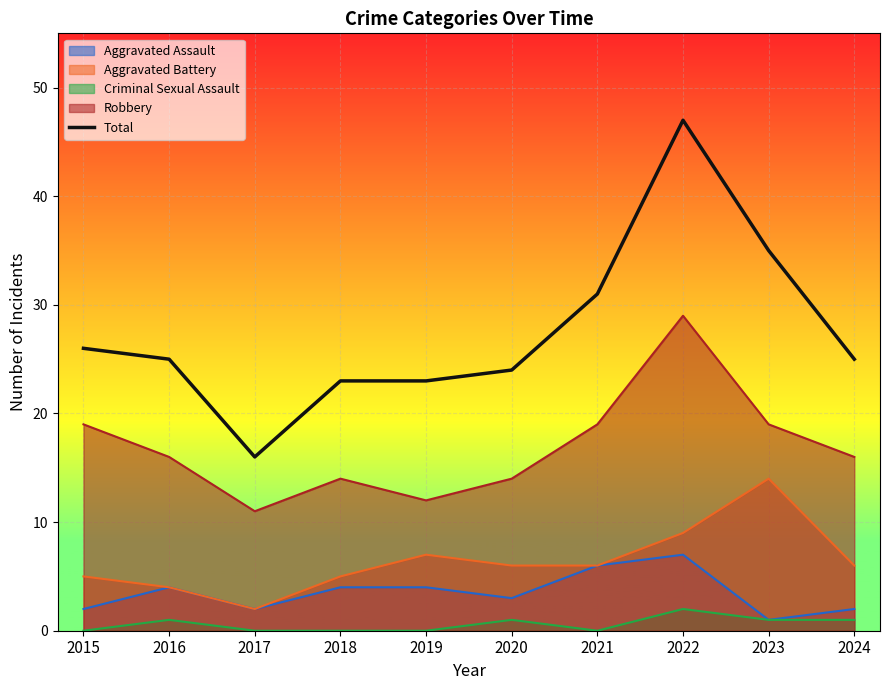

What is the difference between the maximum and second lowest values?

24